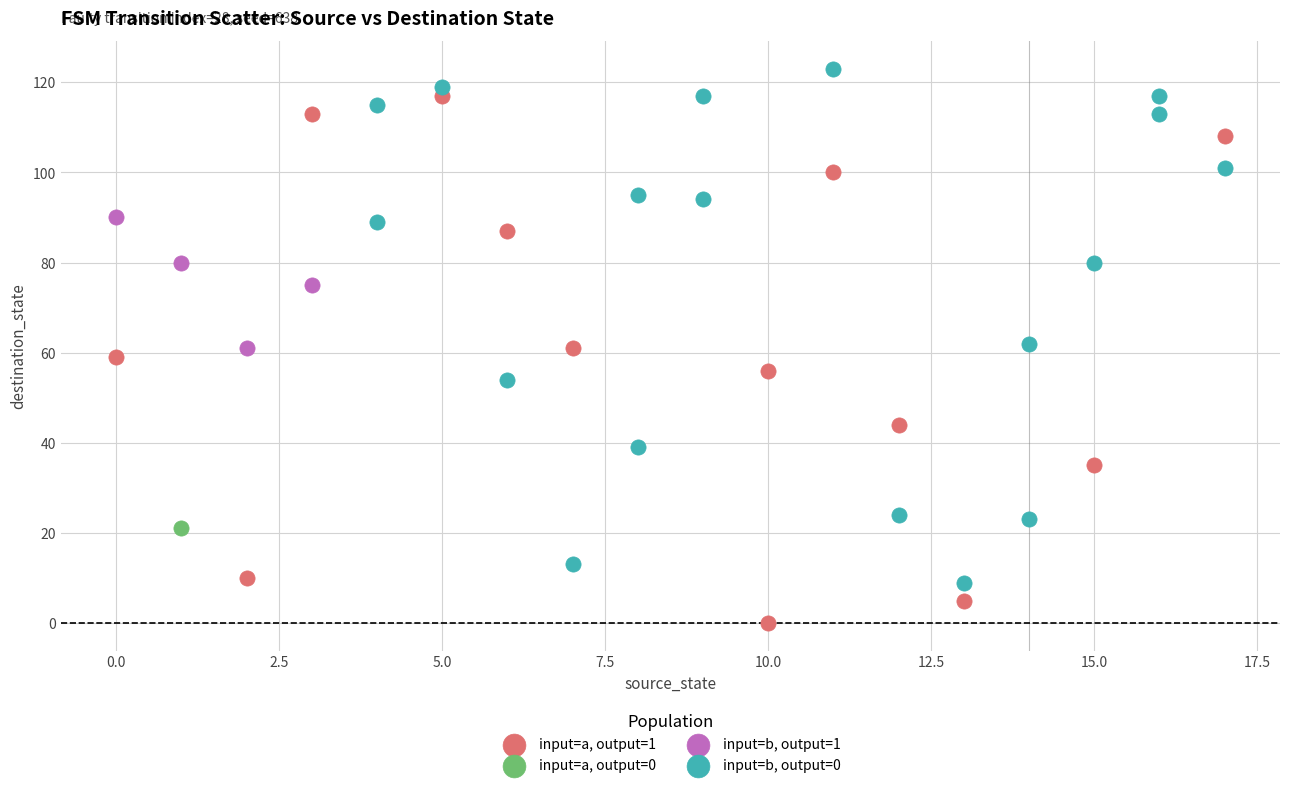

What are all the series names shown in the legend?

input=a, output=1, input=a, output=0, input=b, output=1, input=b, output=0